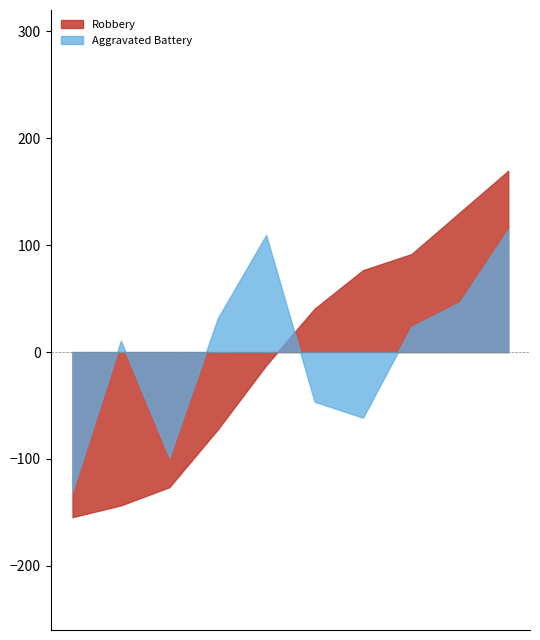

Which series has the widest spread of values?

Robbery